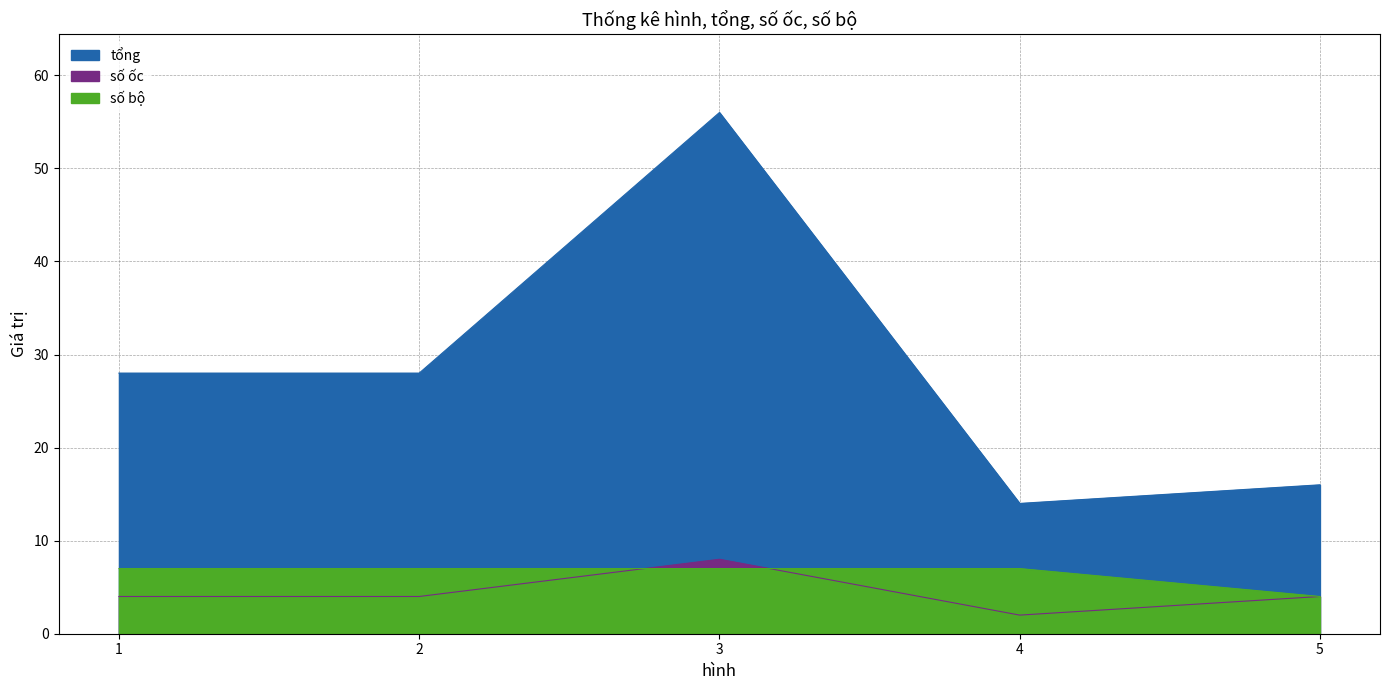

What is the total value across all series at 3?

71